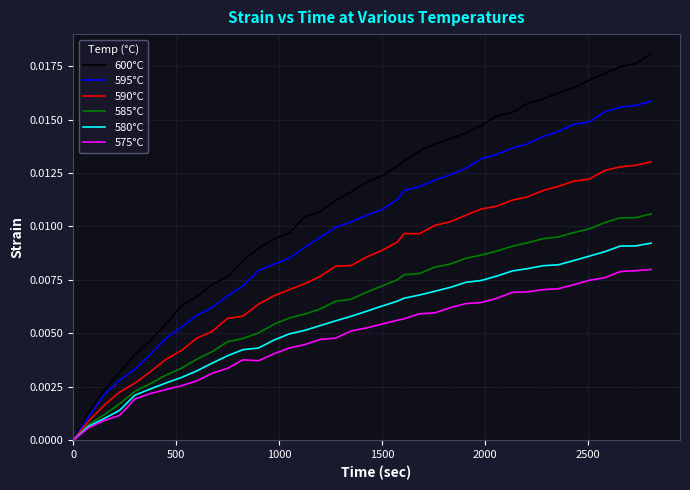

Rank the series by their maximum value, from highest to lowest.

600°C, 595°C, 590°C, 585°C, 580°C, 575°C